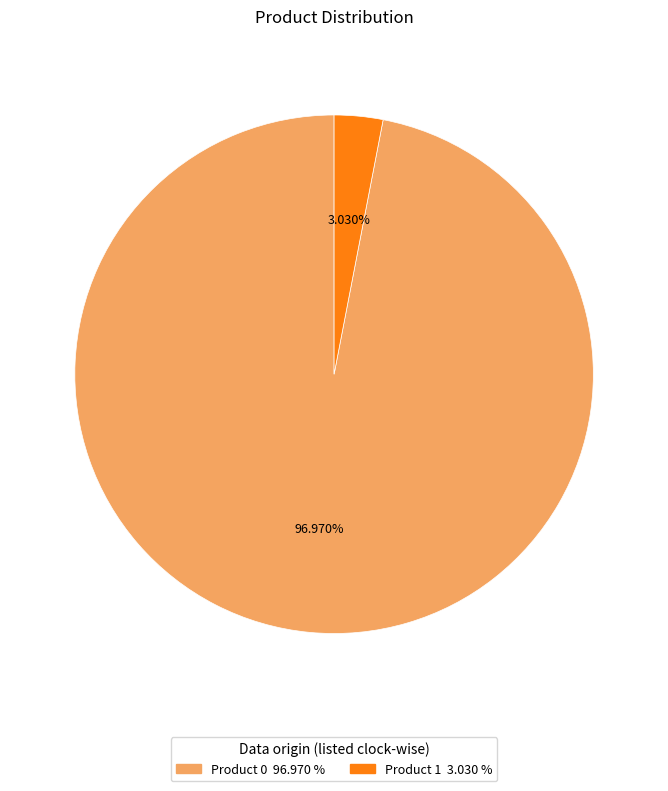

Is there a majority slice in this chart?

Yes